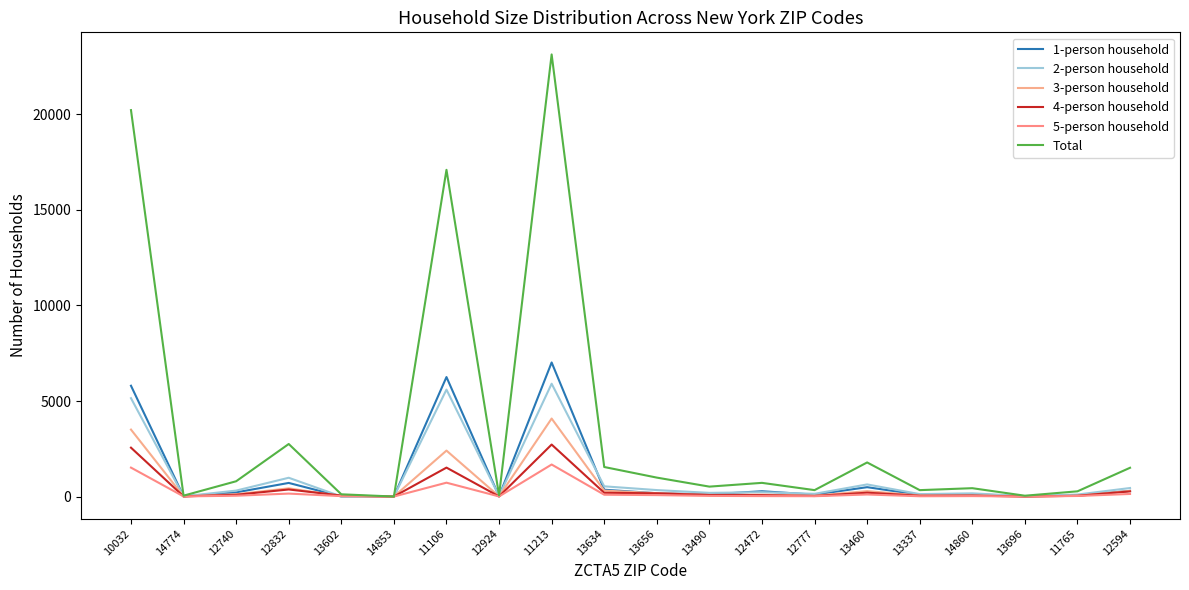

Count the number of data series in this chart.

6